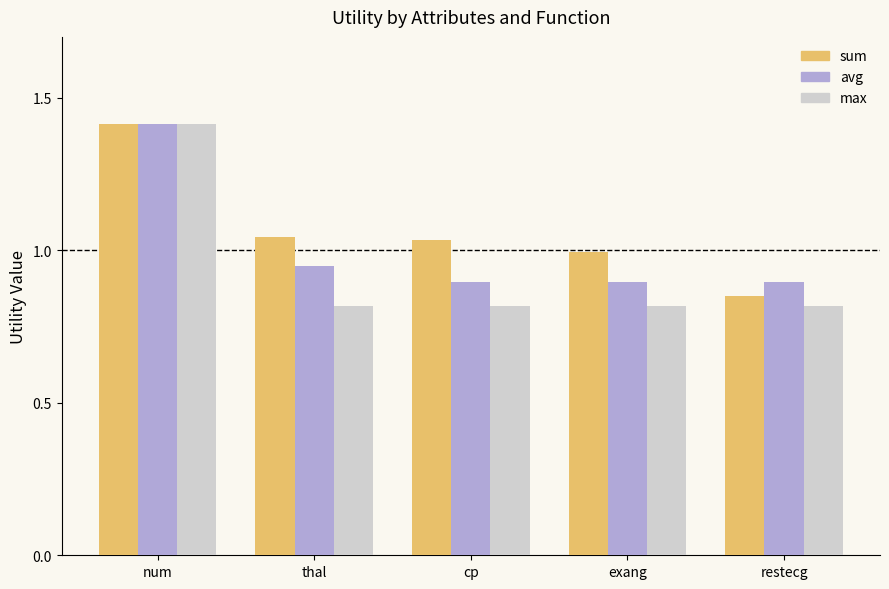

The value of sum at exang is 1.4. True or false?

False